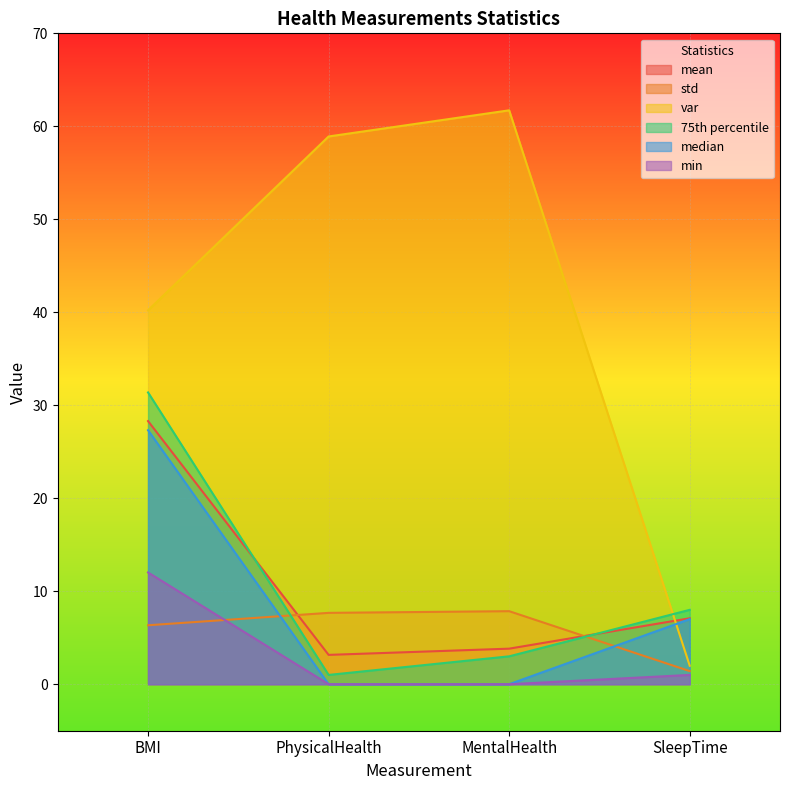

Reading right to left, what are all the values shown in this chart?

mean: SleepTime=7.1	MentalHealth=3.8	PhysicalHealth=3.2	BMI=28.3
std: SleepTime=1.4	MentalHealth=7.9	PhysicalHealth=7.7	BMI=6.3
var: SleepTime=2.0	MentalHealth=61.7	PhysicalHealth=58.9	BMI=40.2
75th percentile: SleepTime=8.0	MentalHealth=3.0	PhysicalHealth=1.0	BMI=31.4
median: SleepTime=7.0	MentalHealth=0.0	PhysicalHealth=0.0	BMI=27.3
min: SleepTime=1.0	MentalHealth=0.0	PhysicalHealth=0.0	BMI=12.0